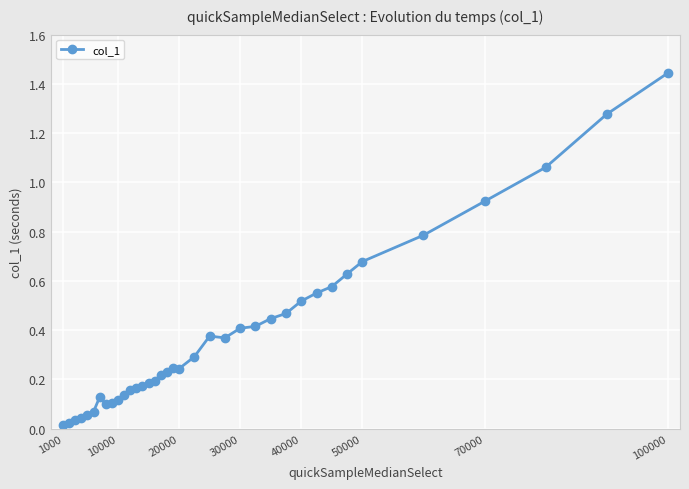

What is the sum of all values?

13.8